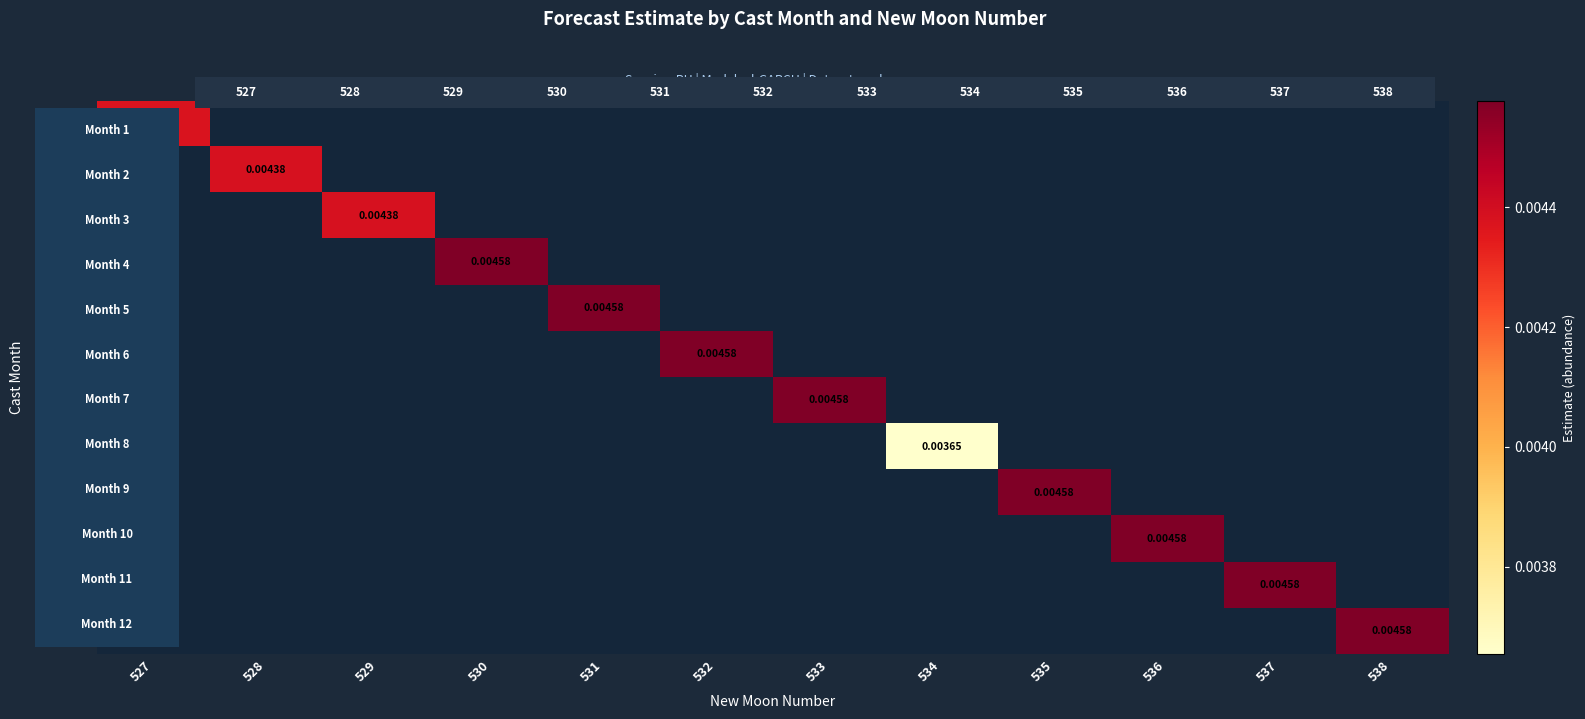

The Month 7 series shows 0.0 at 533. True or false?

True